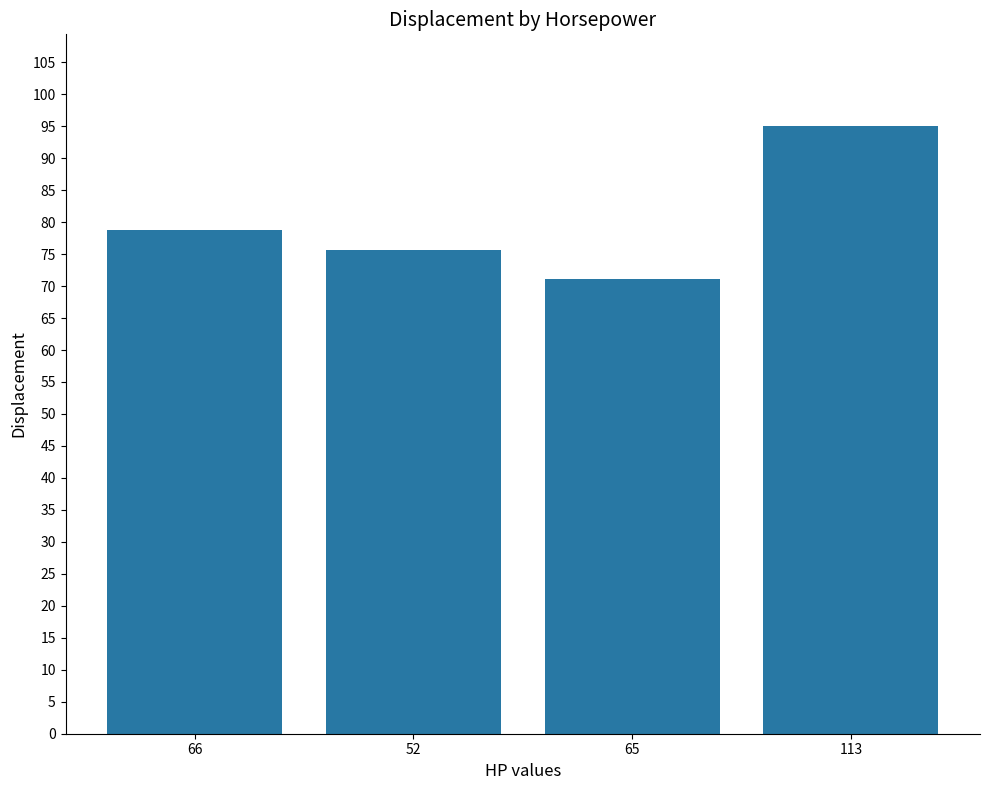

What is the sum of the values at 52 and 66?

154.4